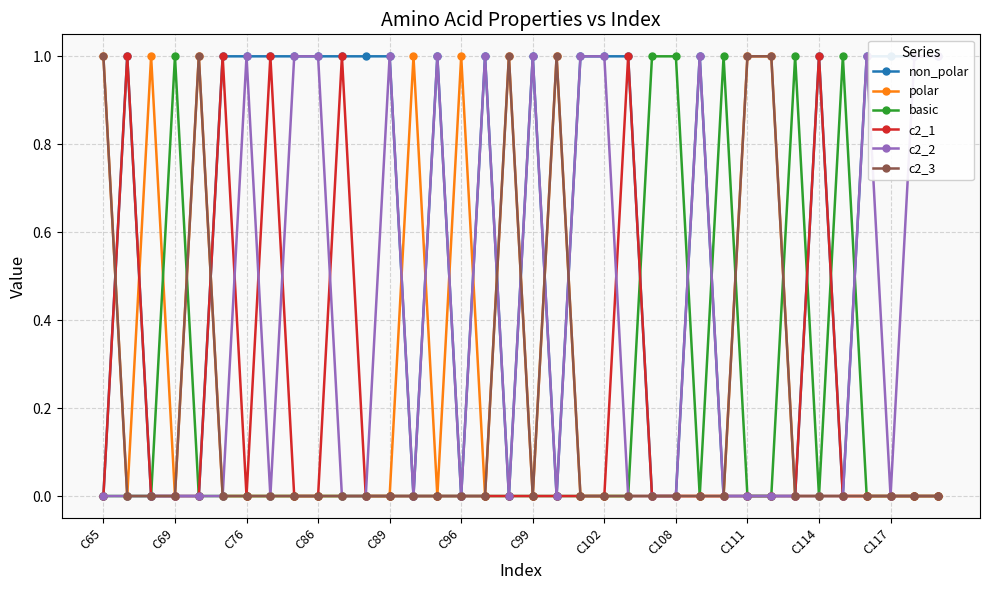

How many lines are shown in the chart?

6